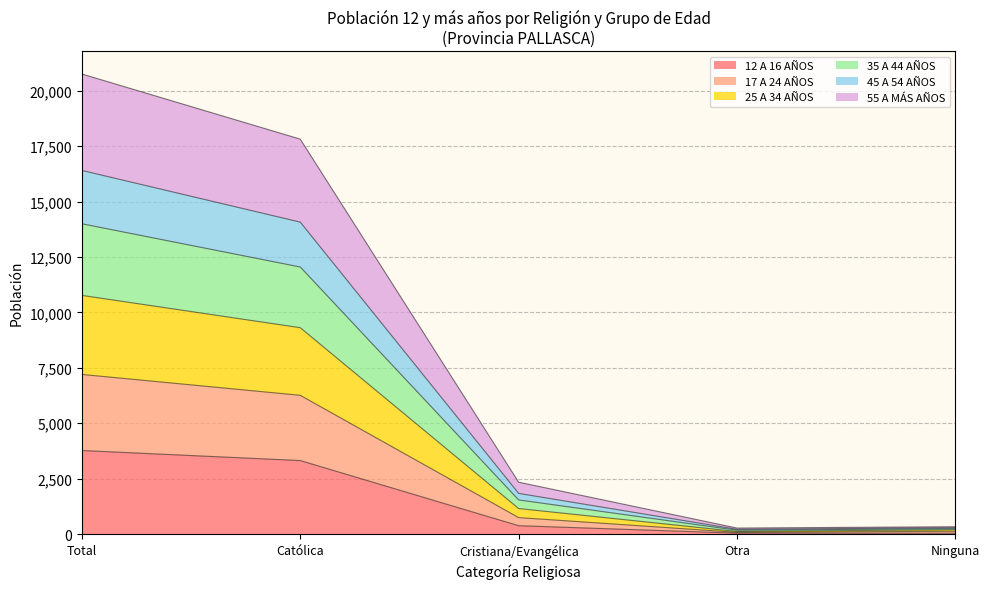

True or false: 17 A 24 AÑOS and 35 A 44 AÑOS intersect in this chart.

False